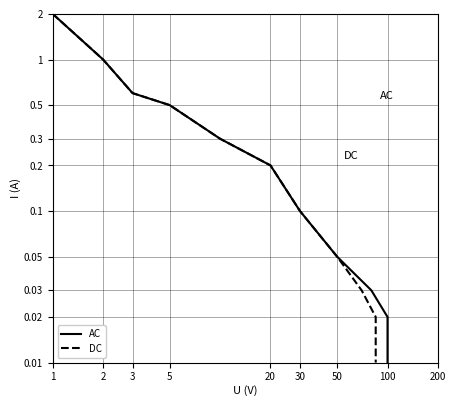

What is the average value of the DC series?

0.4